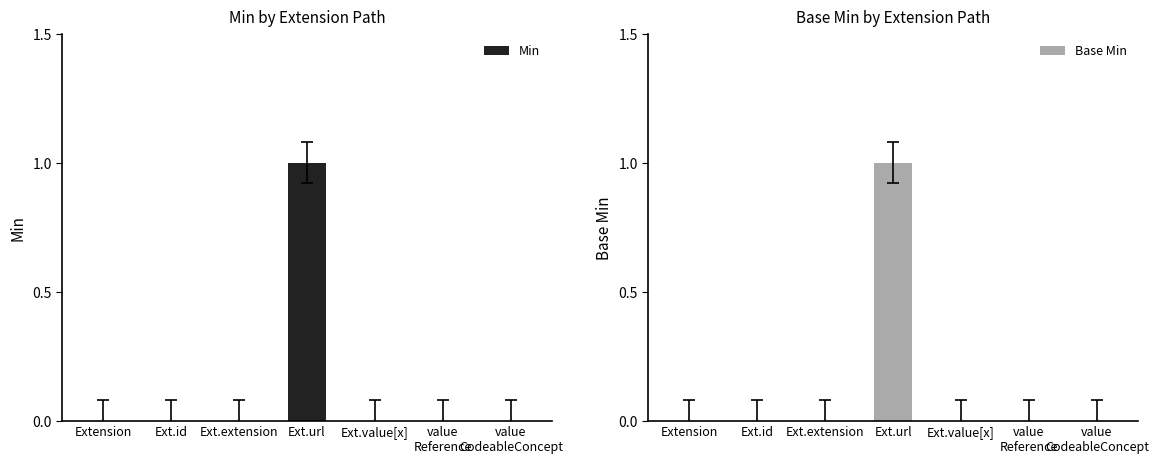

Rank the series by their maximum value, from lowest to highest.

Min, Base Min